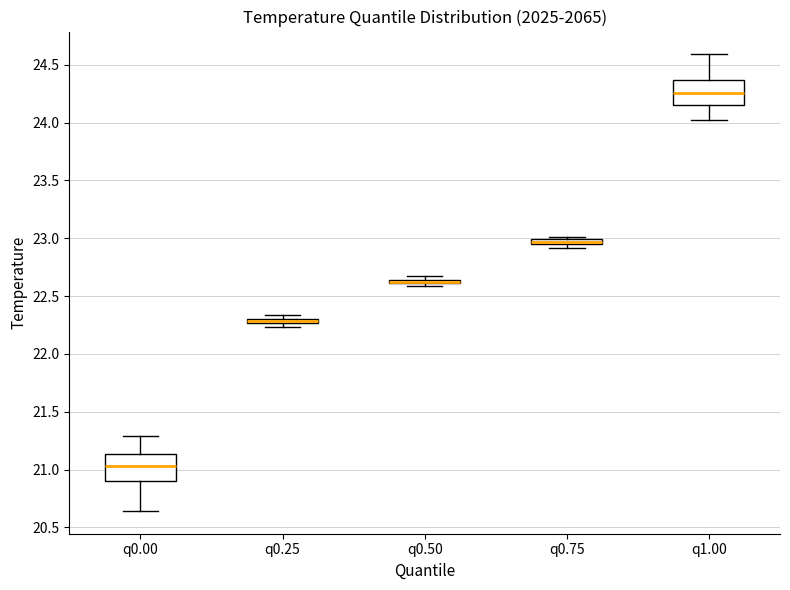

Where is the lower edge of the box for q0.25 on the y-axis? The values are not printed on the chart, so give them approximately, as read against the axis.

22.25